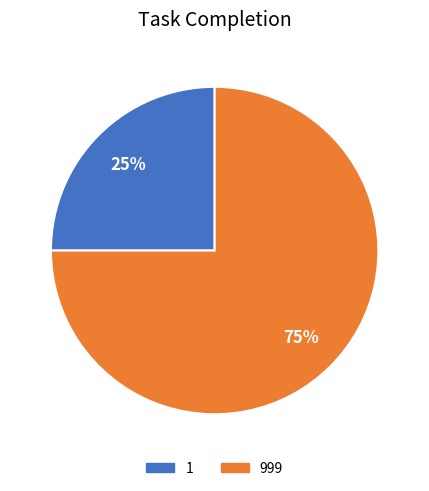

Count the number of slices in the pie.

2